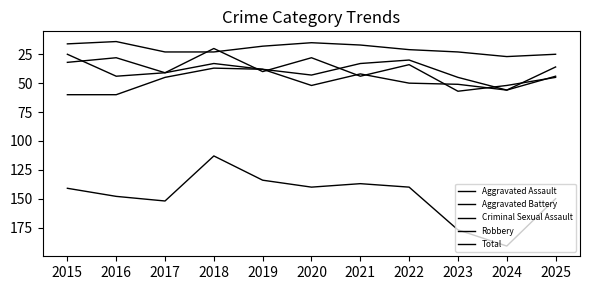

Does the chart display data point markers on the line(s)?

No